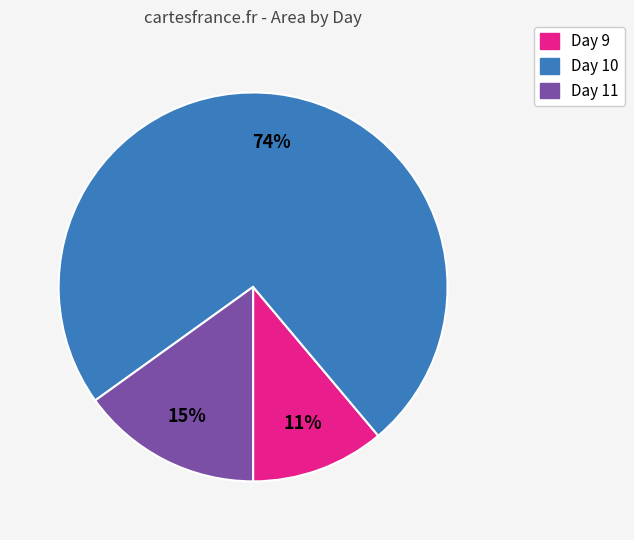

Is there a majority slice in this chart?

Yes